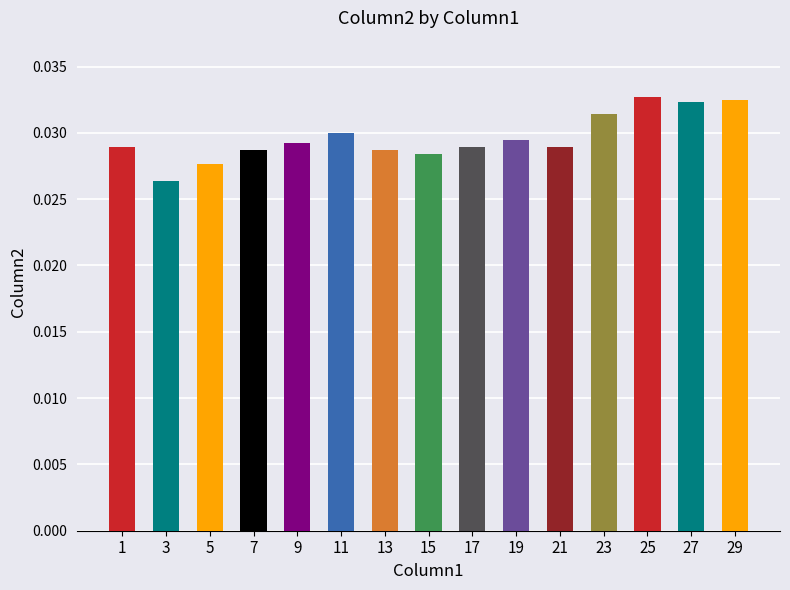

Does the chart contain stacked bars?

No